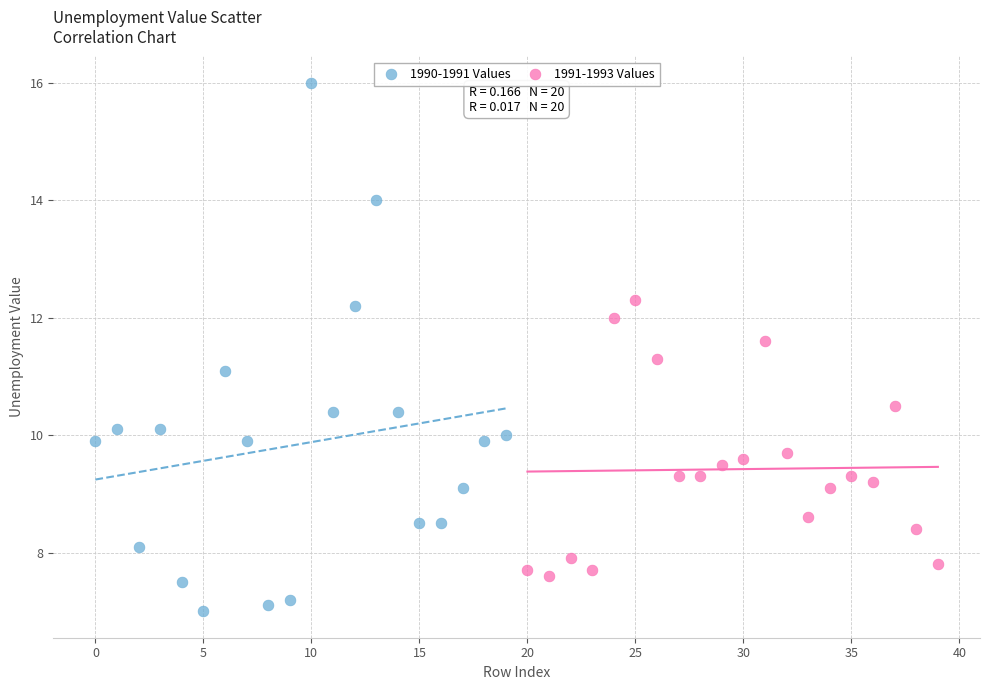

Which series contains the highest Y value?

1990-1991 Values